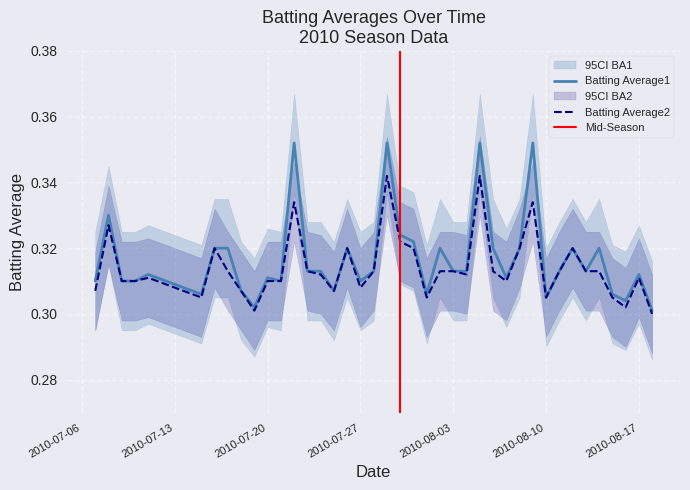

True or false: Batting Average1 has a value of 0.5 at 2010-08-17.

False